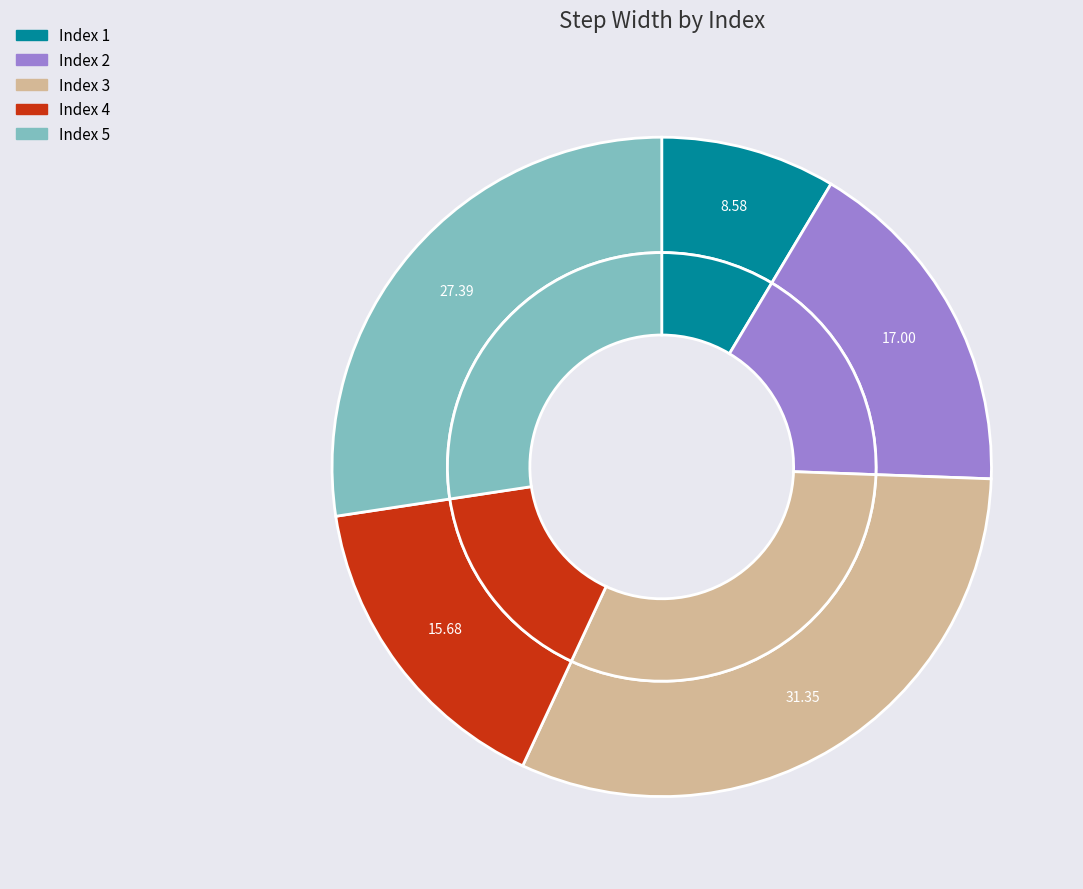

Combined, what portion of the pie is 3 and 4?

47.0%